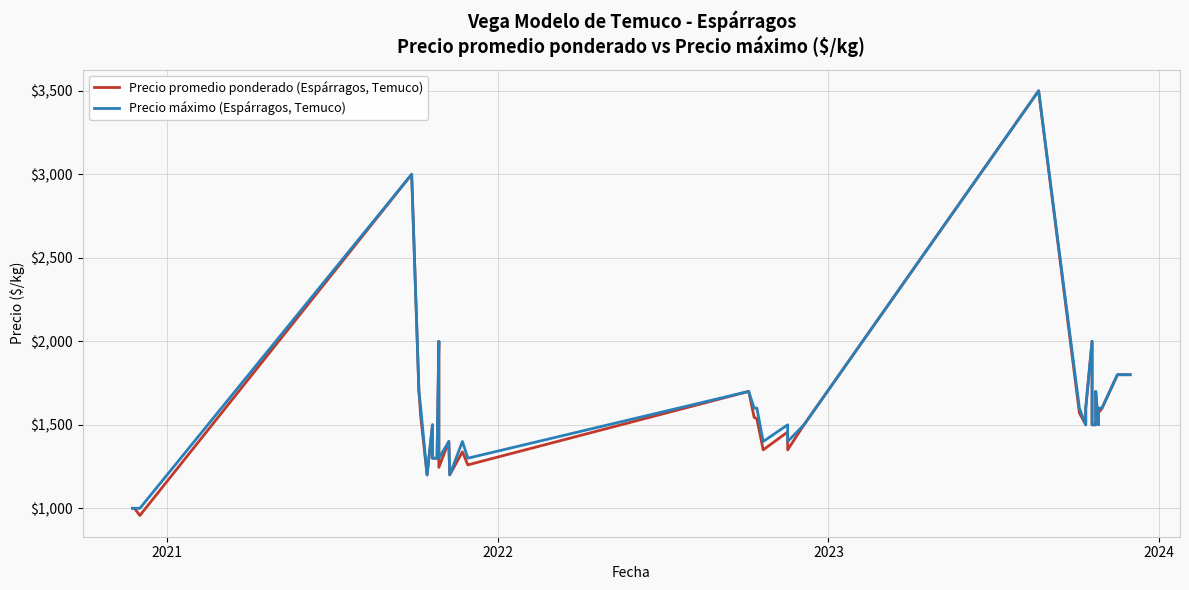

Reading left to right, list all the values displayed in this chart.

Precio promedio ponderado (Espárragos, Temuco): 1000	1000	957	3000	1700	1550	1200	1500	1300	1300	1300	2000	1245	1400	1400	1200	1338	1260	1700	1545	1536	1350	1457	1350	1500	3500	1571	1500	1600	2000	1800	1500	1500	1700	1500	1571	1600	1600	1800	1800
Precio máximo (Espárragos, Temuco): 1000	1000	1000	3000	1700	1600	1200	1500	1300	1300	1300	2000	1300	1400	1400	1200	1400	1300	1700	1600	1600	1400	1500	1400	1500	3500	1600	1500	1600	2000	1800	1500	1500	1700	1500	1600	1600	1600	1800	1800